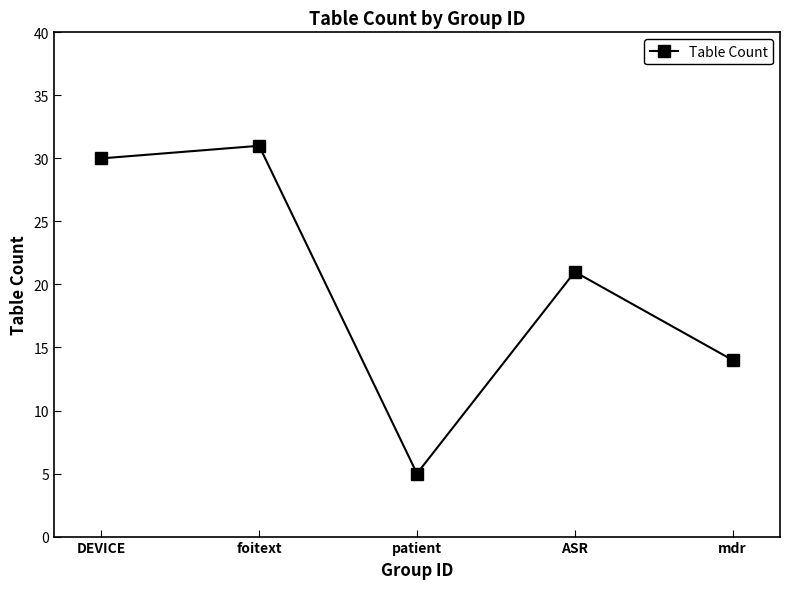

True or false: there are more than 1 points higher than both neighbors.

True